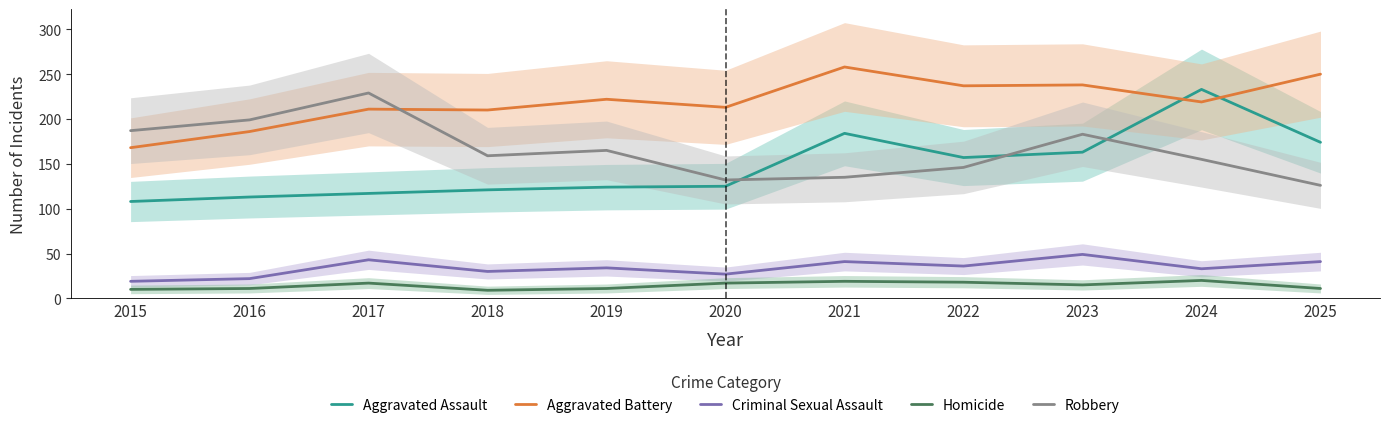

Where does the Aggravated Battery series first go above 219?

2019